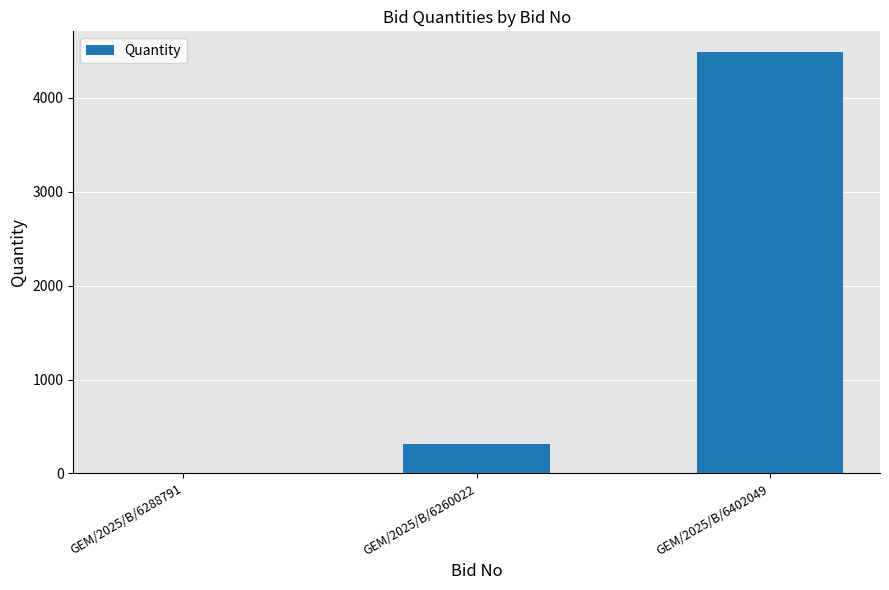

At which category does the chart reach its peak across all series?

GEM/2025/B/6402049